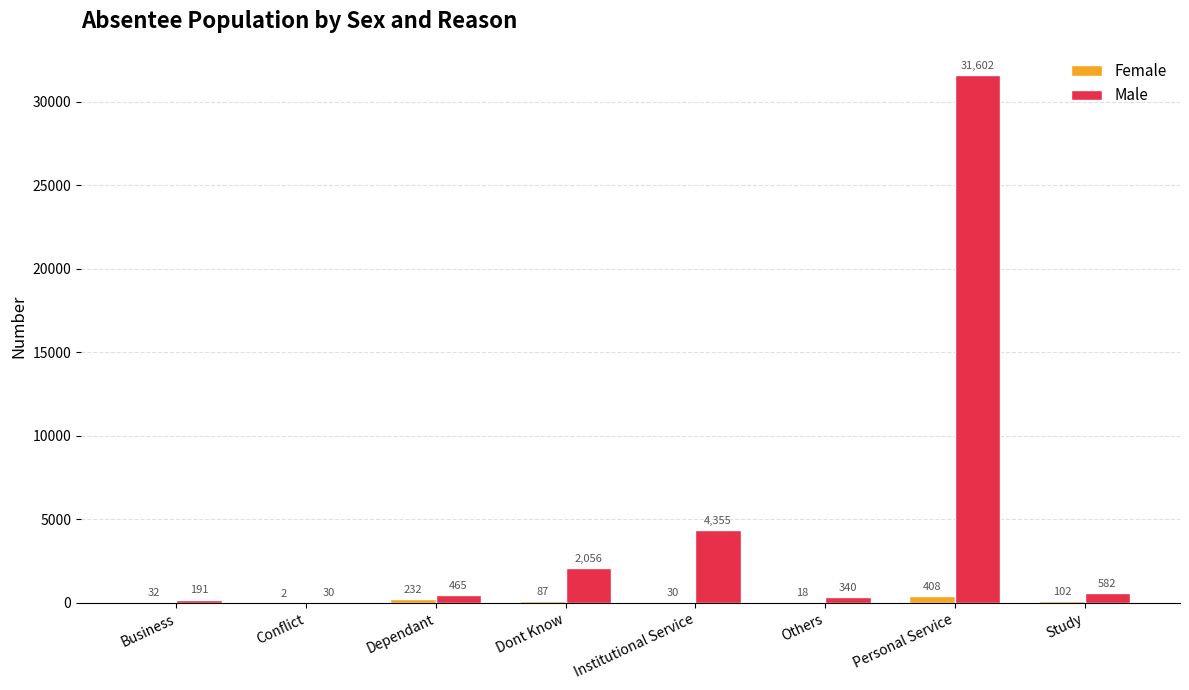

What is the sum of all Female values?

911